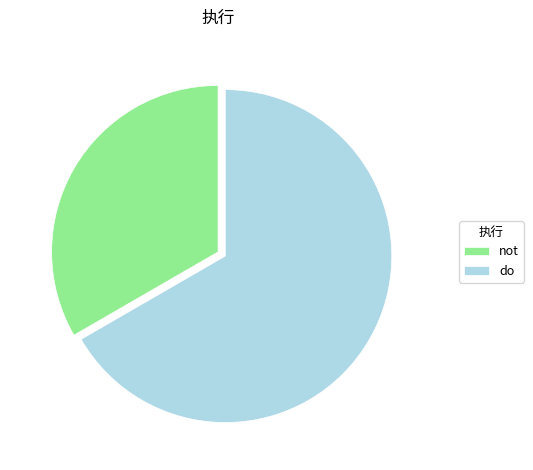

Which slice is the smallest?

not